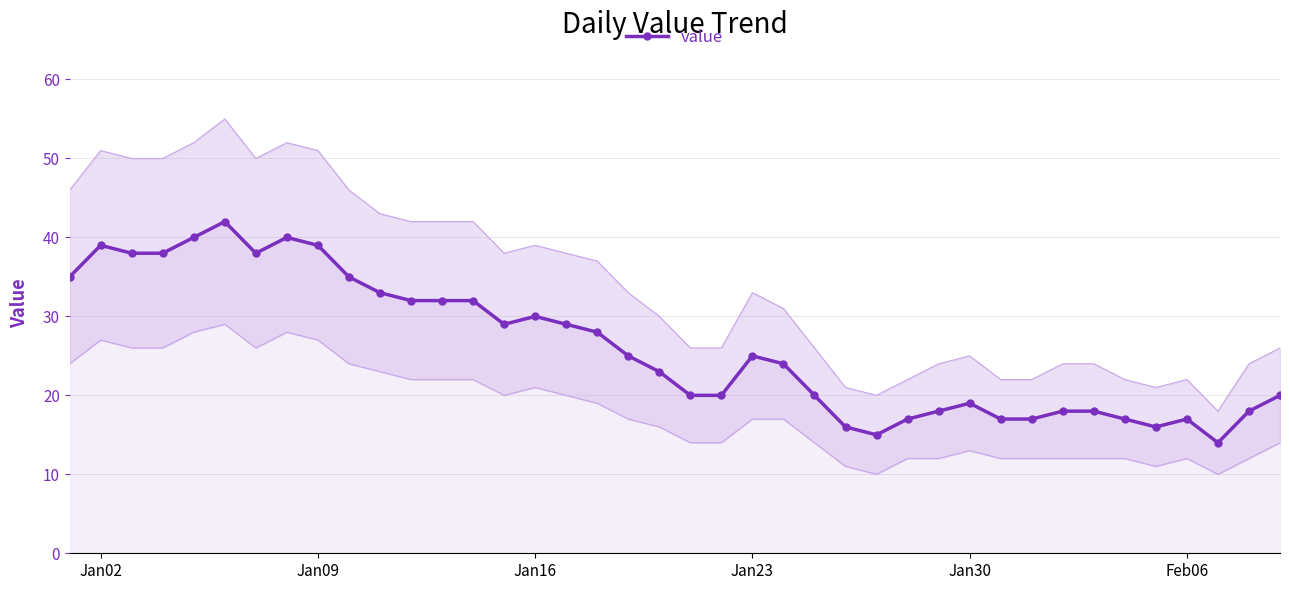

True or false: value has a value of 11 at Jan16.

False